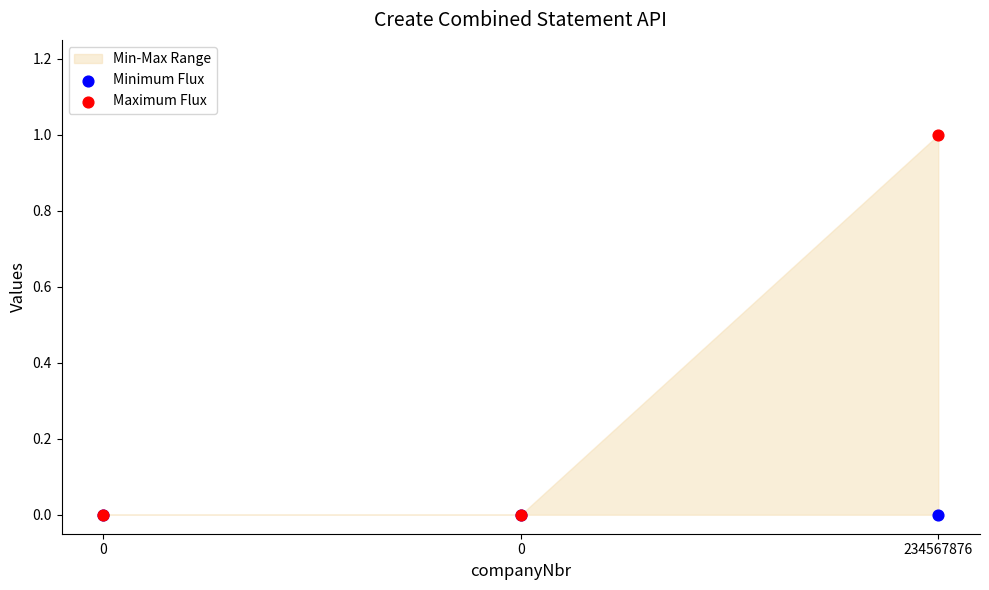

Which series reaches the minimum Y coordinate?

Minimum Flux